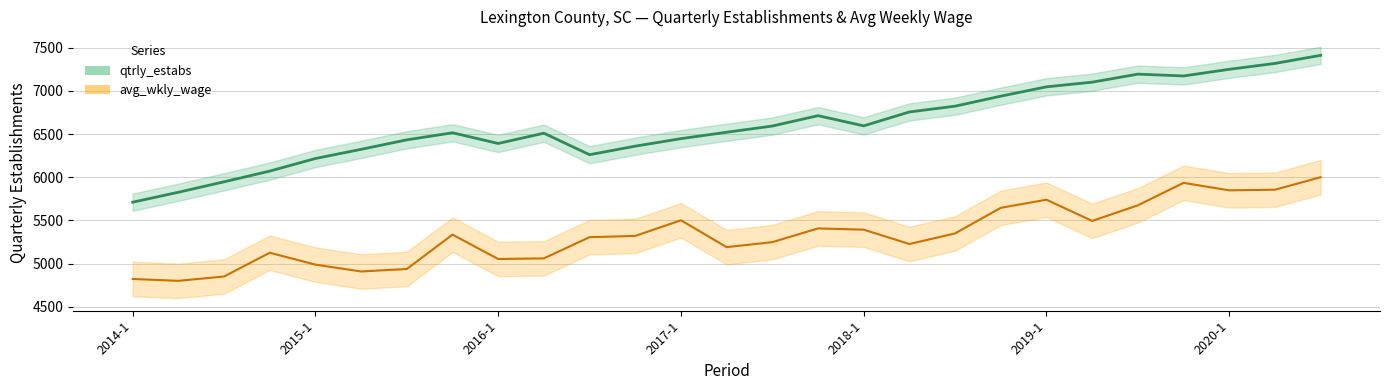

What is the spread (max minus min) of values at 2019-1?

1307.2